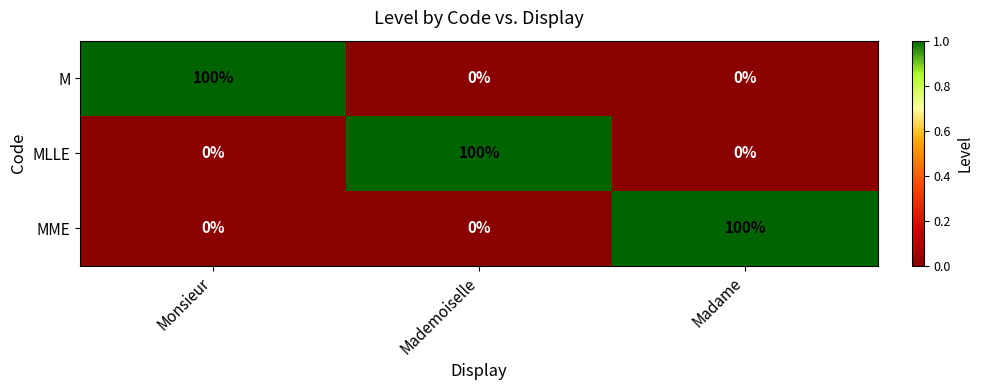

At how many categories does at least one series exceed 22?

3